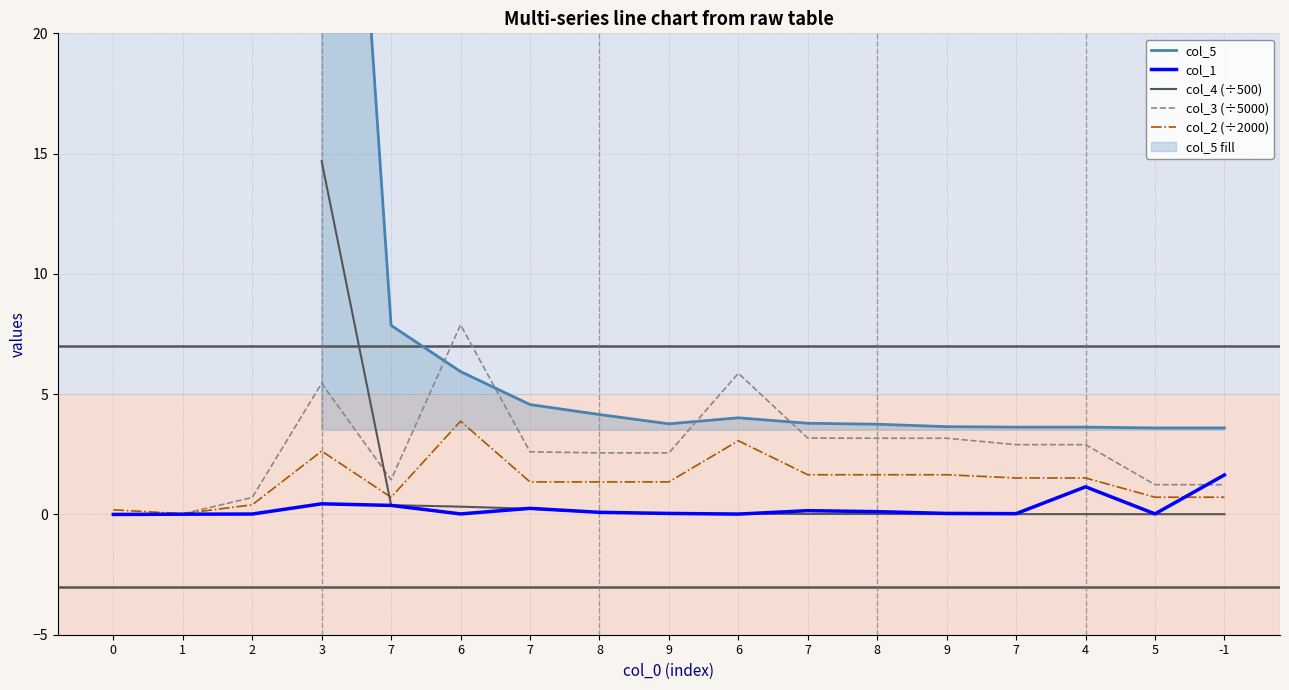

What is the maximum value shown in the chart?

50.5